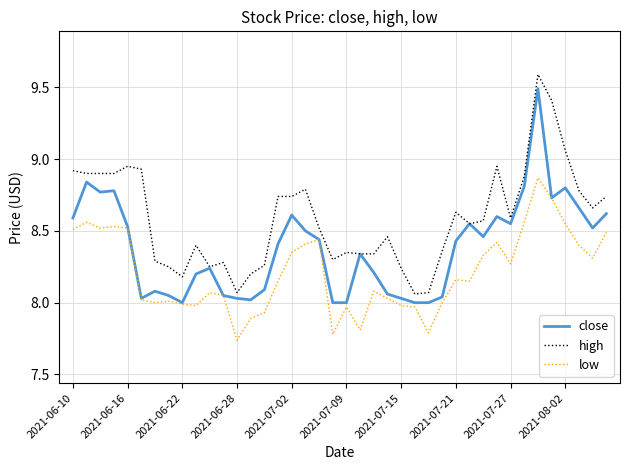

Which series has the largest total across all categories?

high